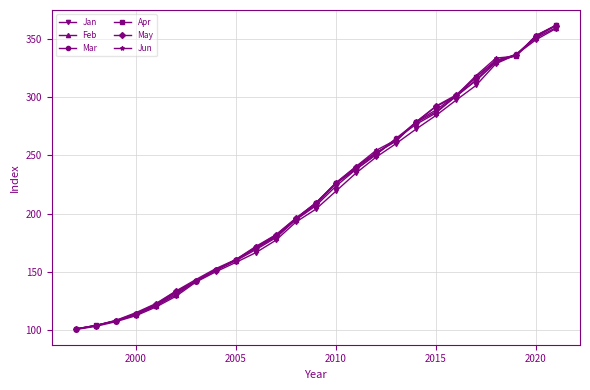

What is the minimum value for Mar?

101.1